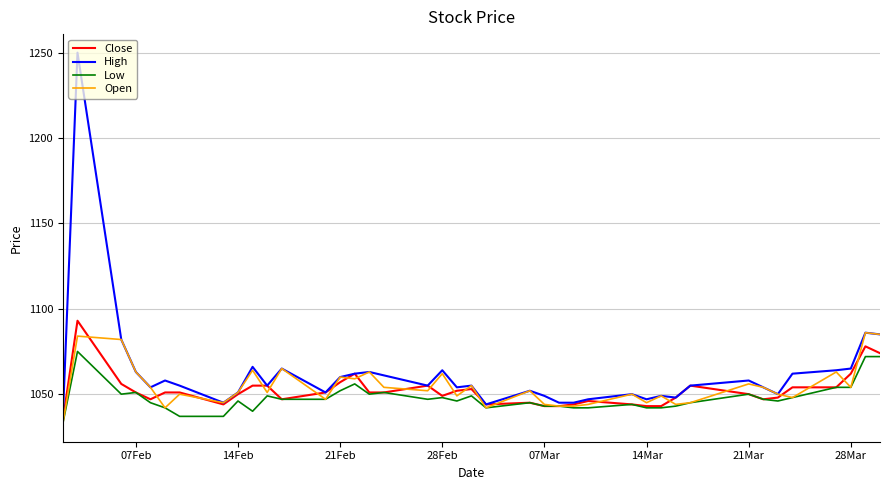

What is the highest value of the High series?

1250